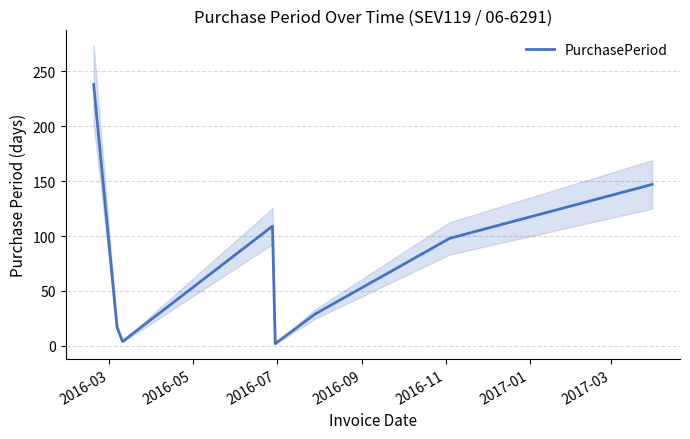

What is the maximum value for PurchasePeriod?

238